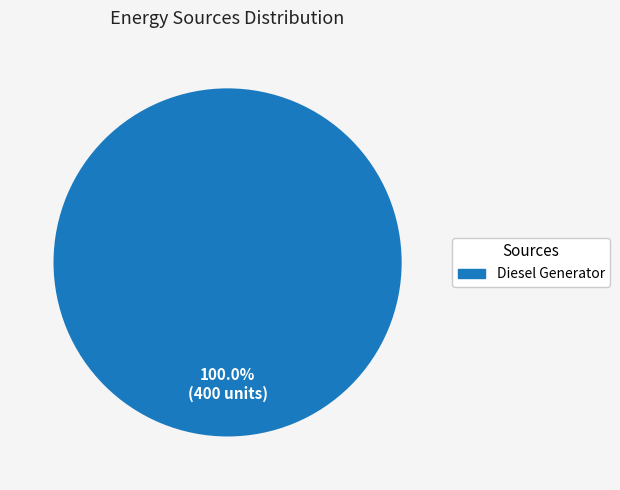

Count the number of slices in the pie.

1